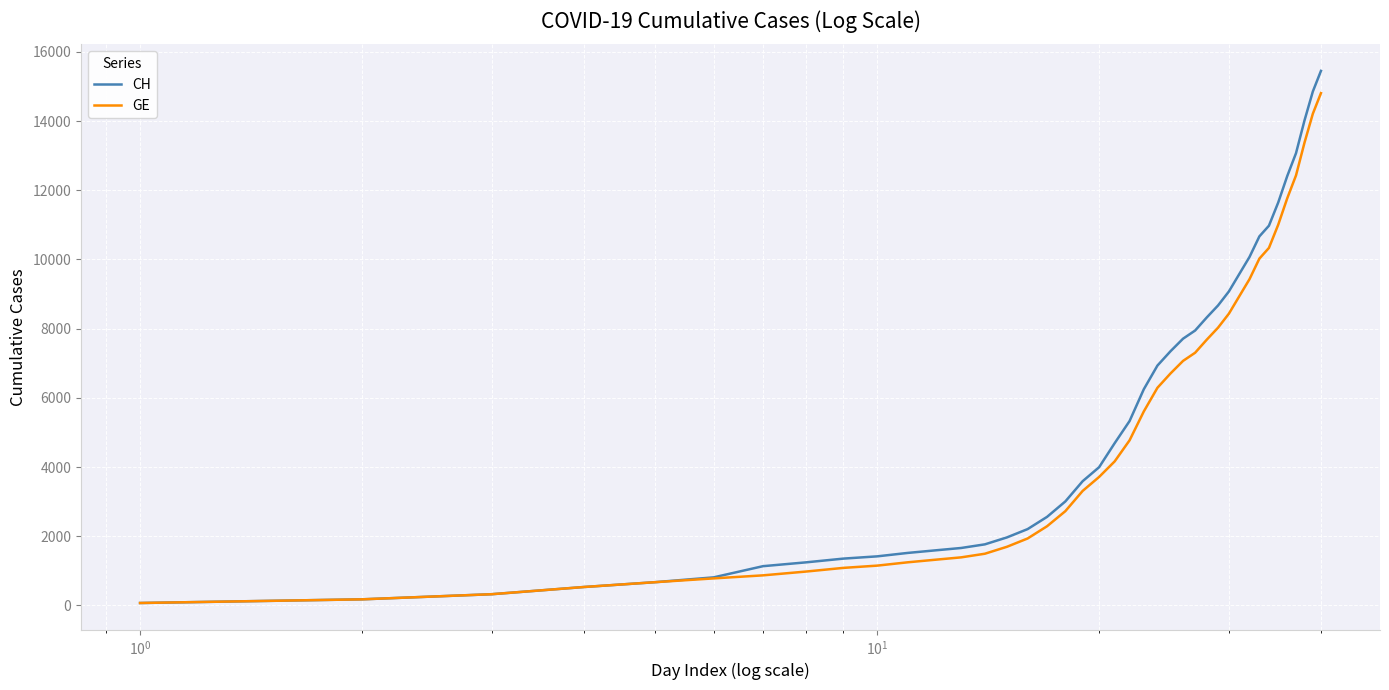

Which series has the largest range (max minus min)?

CH